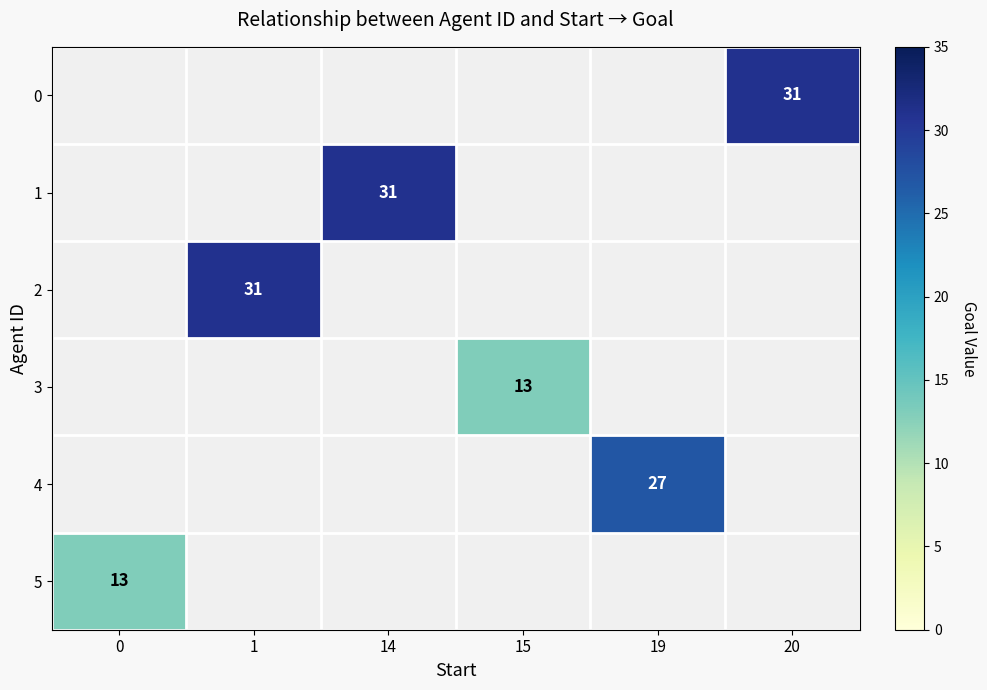

Is it true that 0 equals 10 at 20?

False